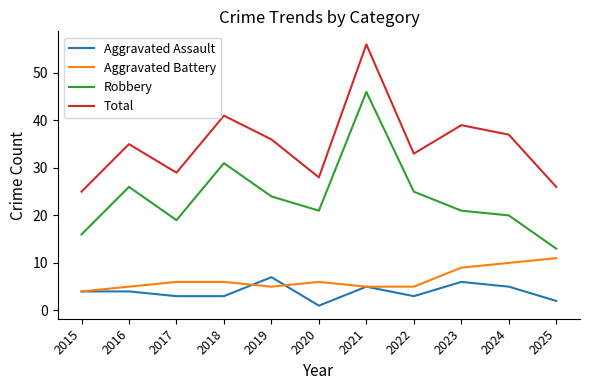

What is the maximum value for Aggravated Battery?

11